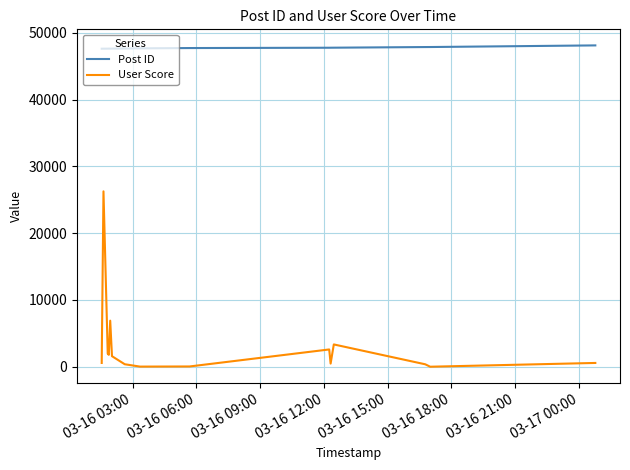

Rank the series by their maximum value, from lowest to highest.

User Score, Post ID